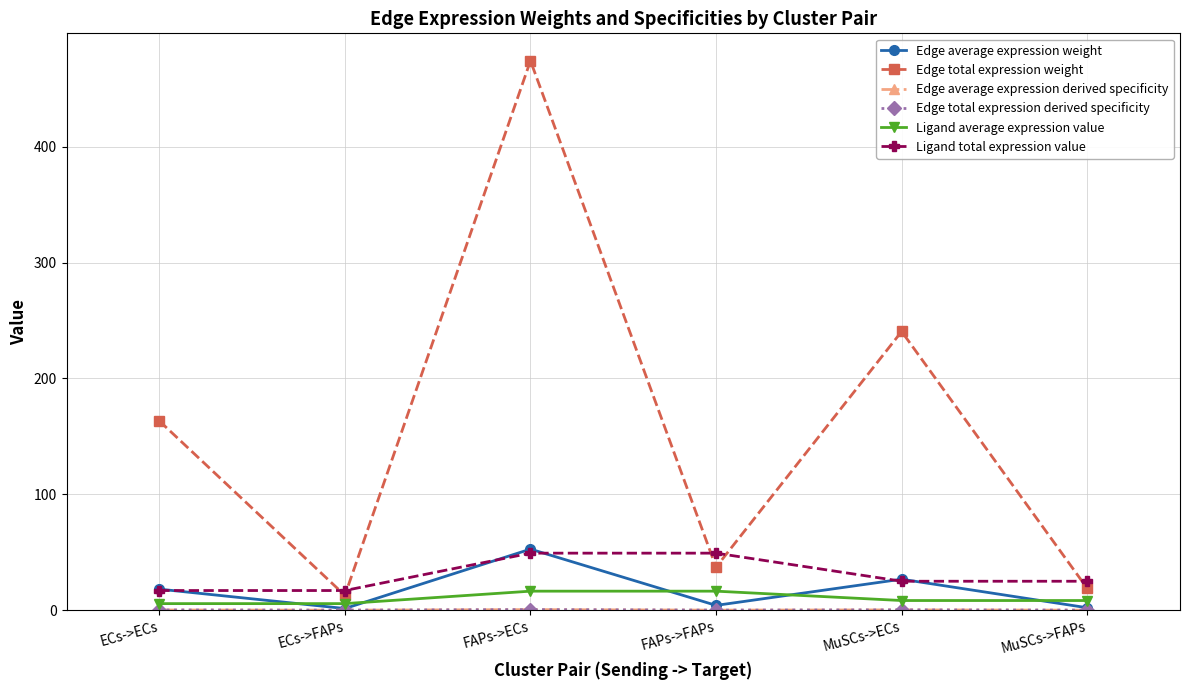

Does the chart have visible grid lines?

Yes